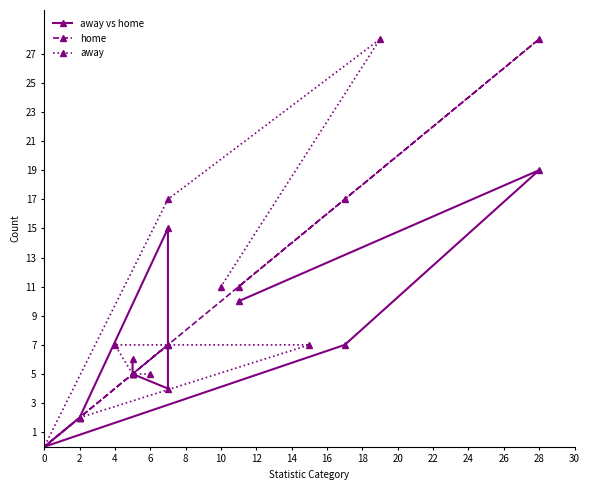

What is the highest value of the away series?

28